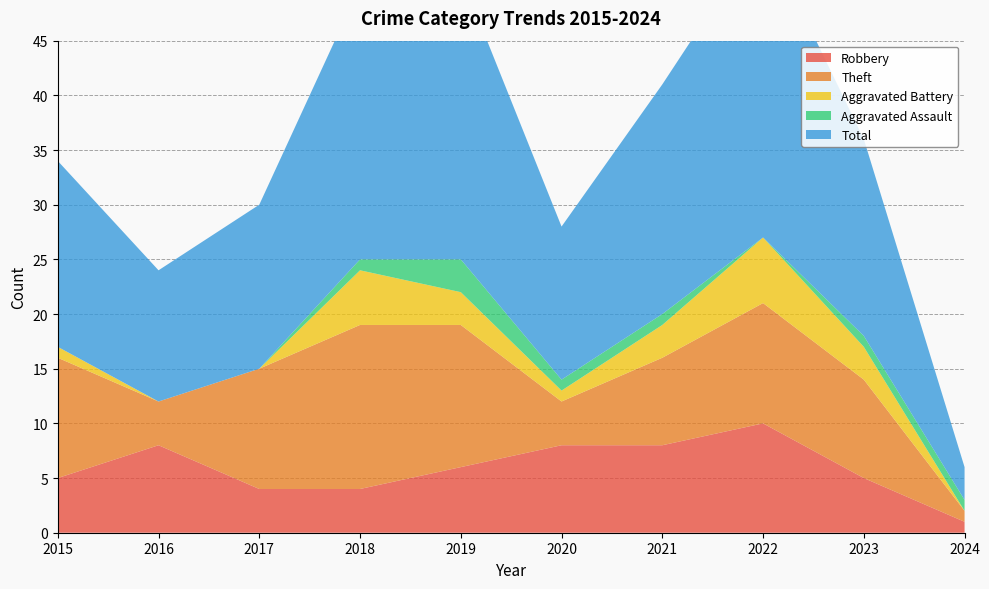

Reading right to left, extract all data points from this chart.

Robbery: 2024=1	2023=5	2022=10	2021=8	2020=8	2019=6	2018=4	2017=4	2016=8	2015=5
Theft: 2024=1	2023=9	2022=11	2021=8	2020=4	2019=13	2018=15	2017=11	2016=4	2015=11
Aggravated Battery: 2024=0	2023=3	2022=6	2021=3	2020=1	2019=3	2018=5	2017=0	2016=0	2015=1
Aggravated Assault: 2024=1	2023=1	2022=0	2021=1	2020=1	2019=3	2018=1	2017=0	2016=0	2015=0
Total: 2024=3	2023=18	2022=28	2021=21	2020=14	2019=26	2018=25	2017=15	2016=12	2015=17